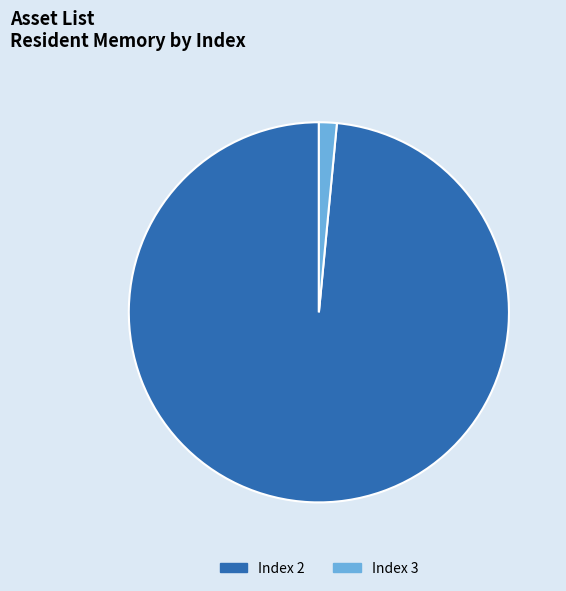

True or false: Index 3 accounts for 2% of the total.

True